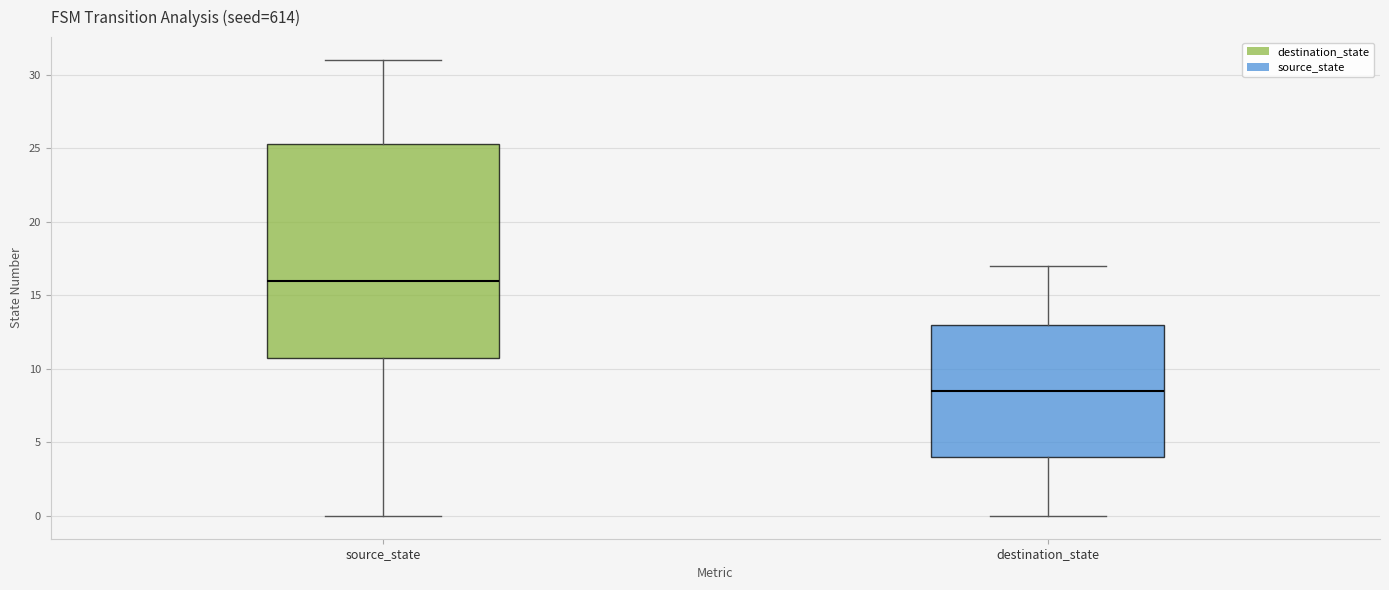

Reading left to right, read every box against the y-axis: the position of its median line, the range the box covers, and the ends of its whiskers. The values are not printed on the chart, so give them approximately, as read against the axis.

source_state: median 16.0, box 11.0 to 25.5, whiskers 0.0 to 31.0
destination_state: median 8.5, box 4.0 to 13.0, whiskers 0.0 to 17.0